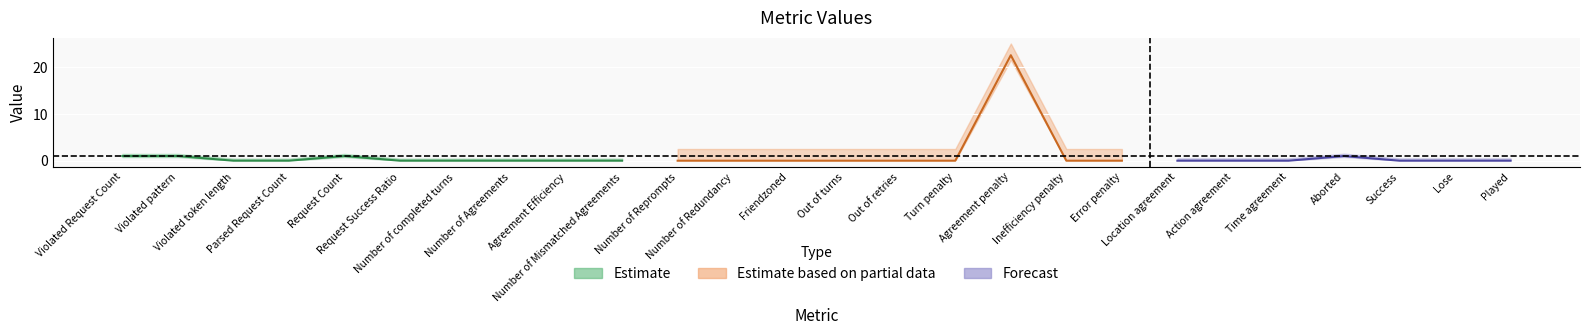

Which has a higher value, Error penalty or Number of Redundancy?

Error penalty